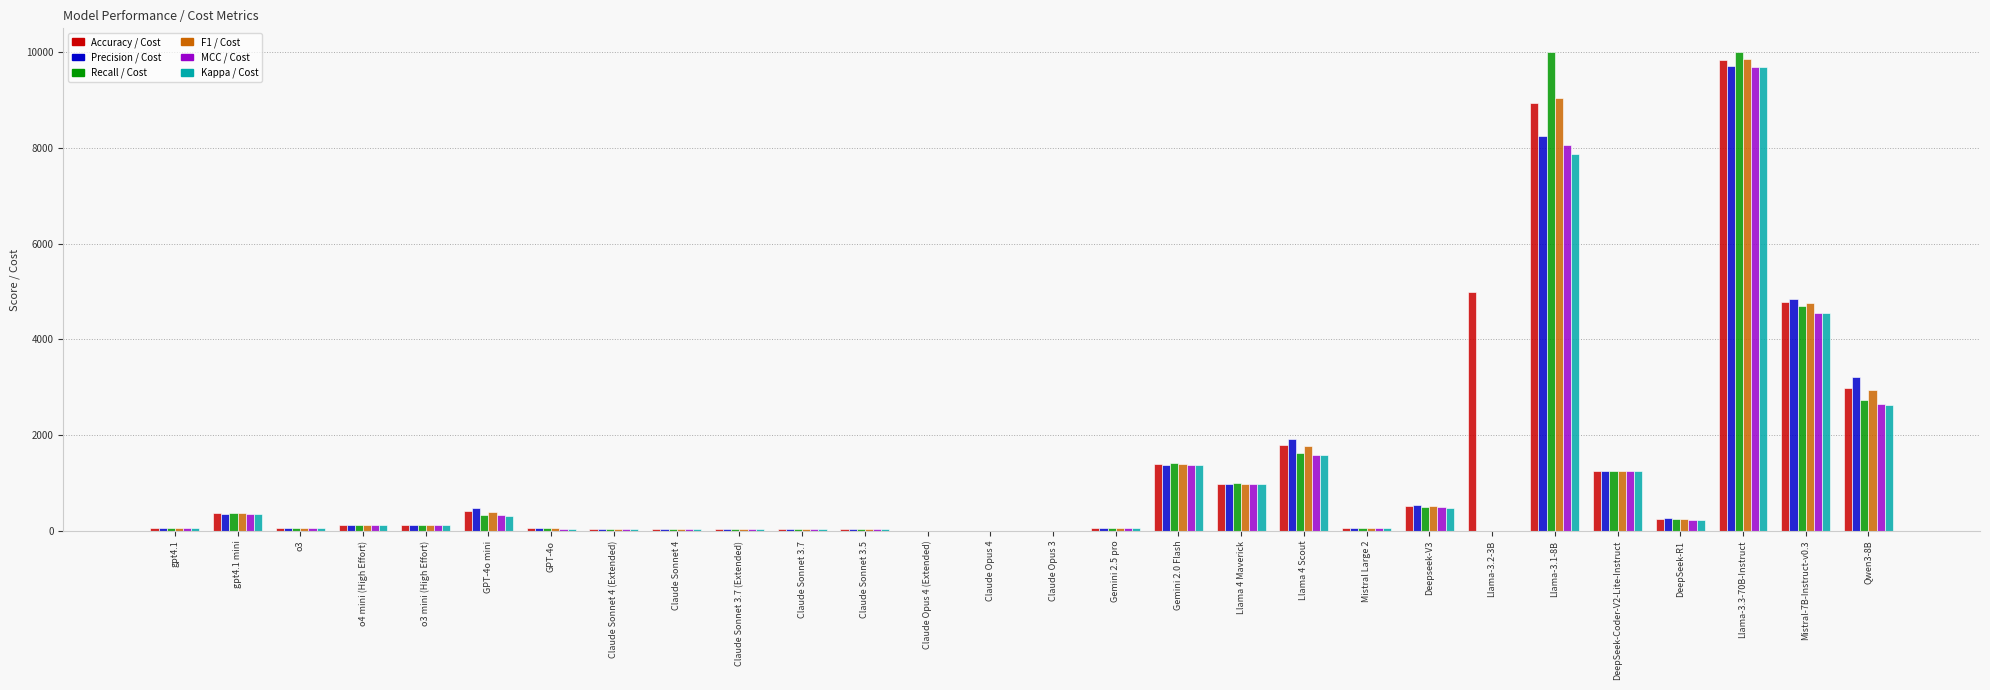

What is the difference between the Accuracy / Cost values at o3 and Claude Opus 3?

59.8